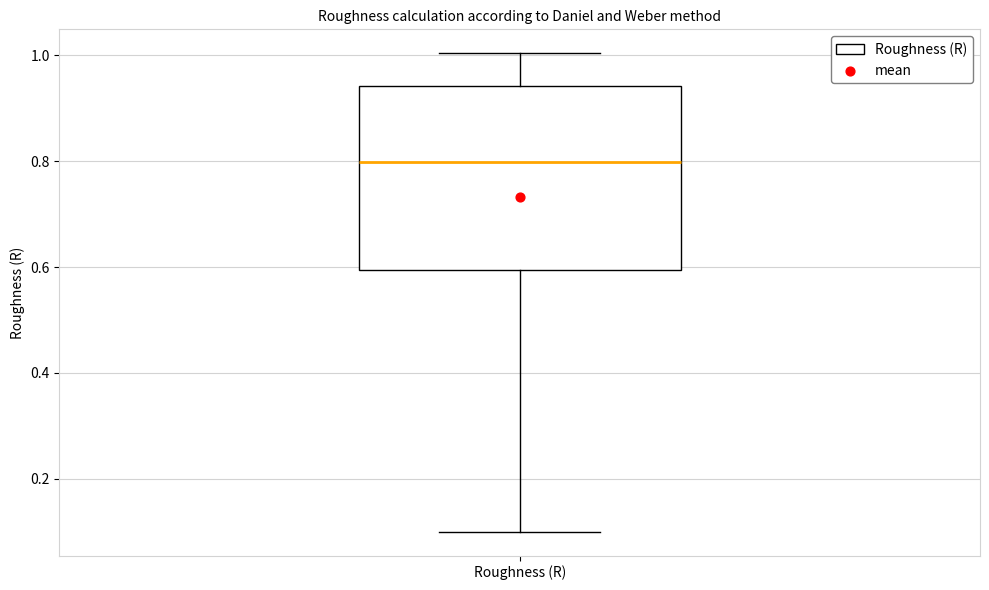

Read this box plot against the y-axis: the position of the median line, the range covered by the box, and the ends of both whiskers. The values are not printed on the chart, so give them approximately, as read against the axis.

median 0.80, box 0.60 to 0.94, whiskers 0.10 to 1.00